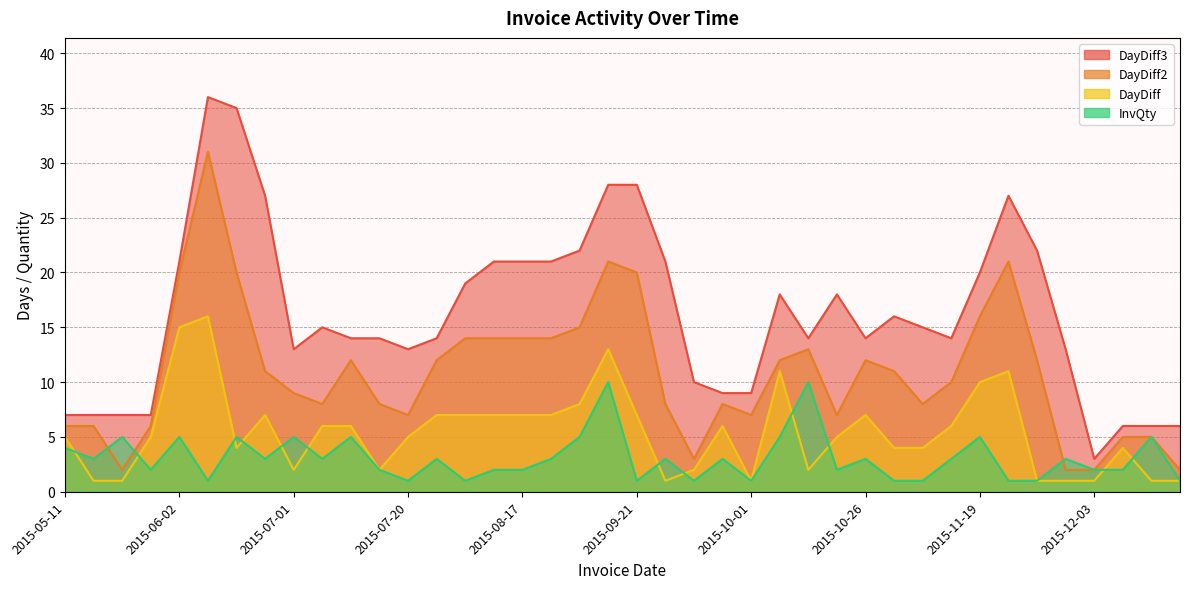

Rank the series at 2015-12-02 from highest to lowest value.

DayDiff3, InvQty, DayDiff2, DayDiff